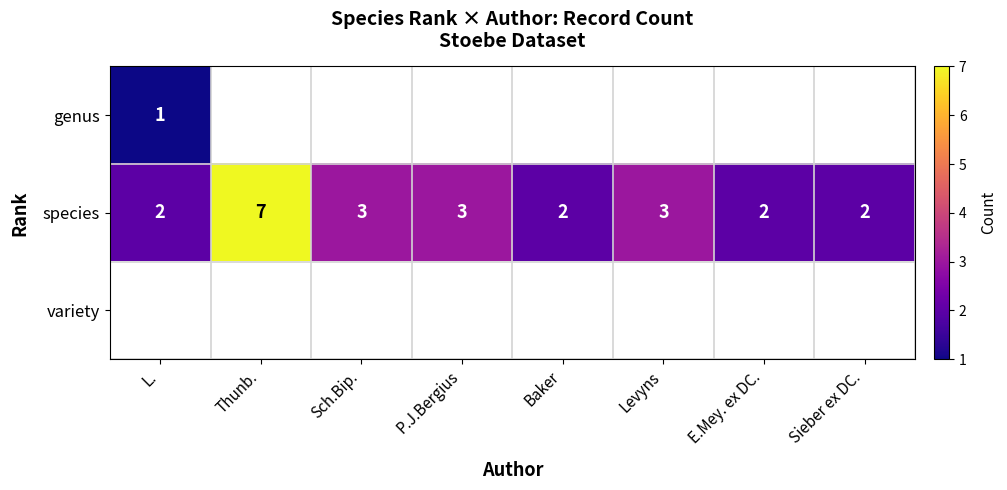

At how many categories does at least one series exceed 2?

4